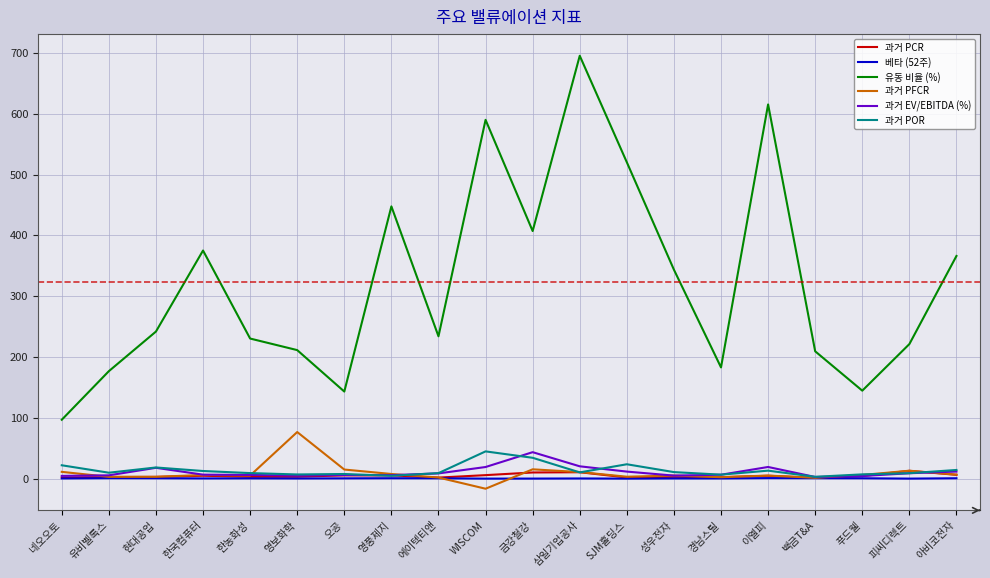

Which series changed the most between 오공 and 경남스틸?

유동 비율 (%)